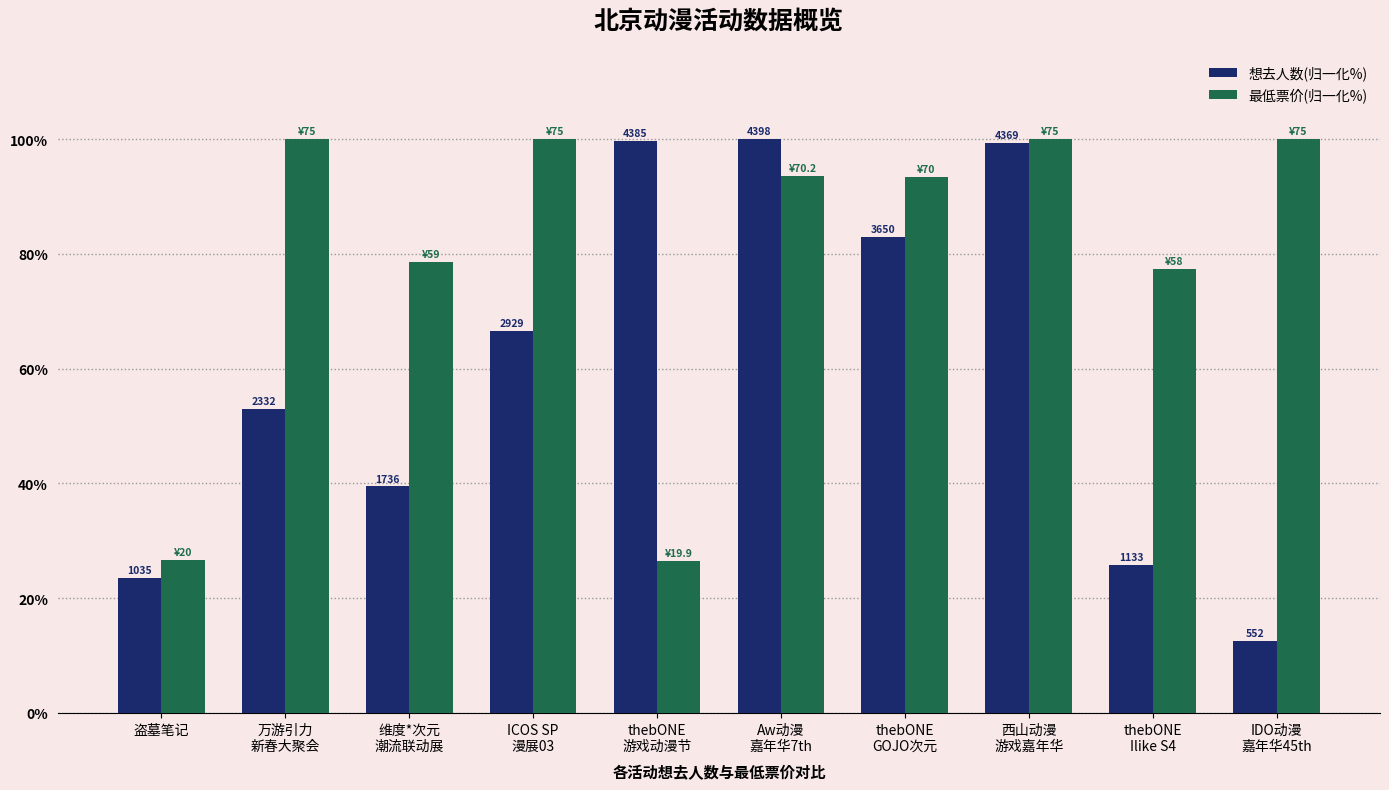

Rank the series at thebONE
GOJO次元 from highest to lowest value.

最低票价(归一化%), 想去人数(归一化%)